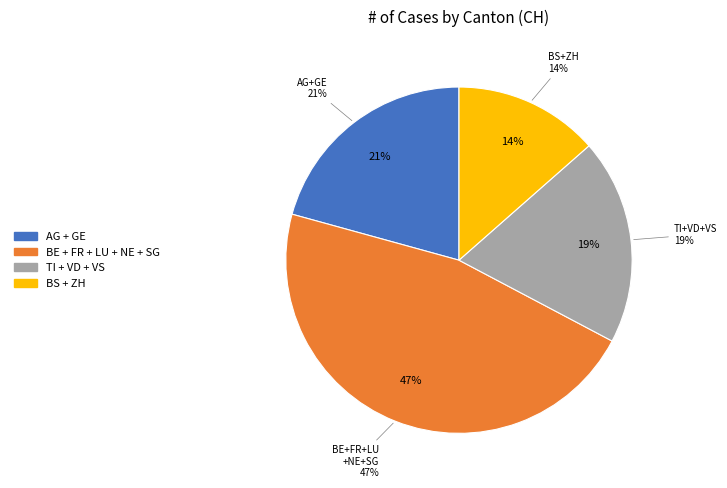

To the nearest percent, what percentage of the pie is LU?

9%